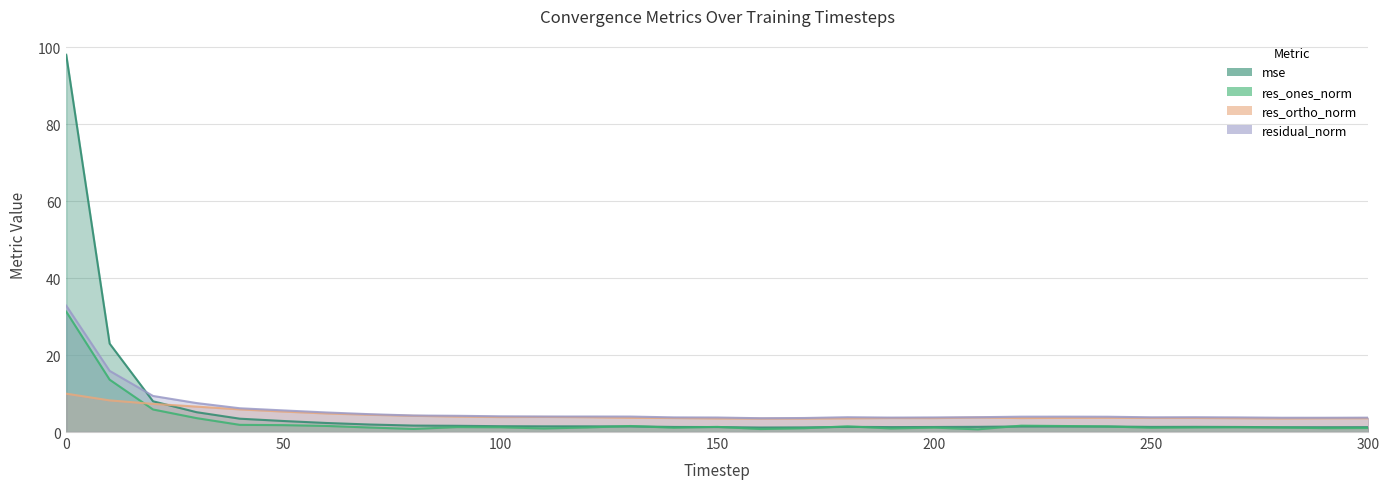

What is the minimum value for res_ones_norm?

0.7